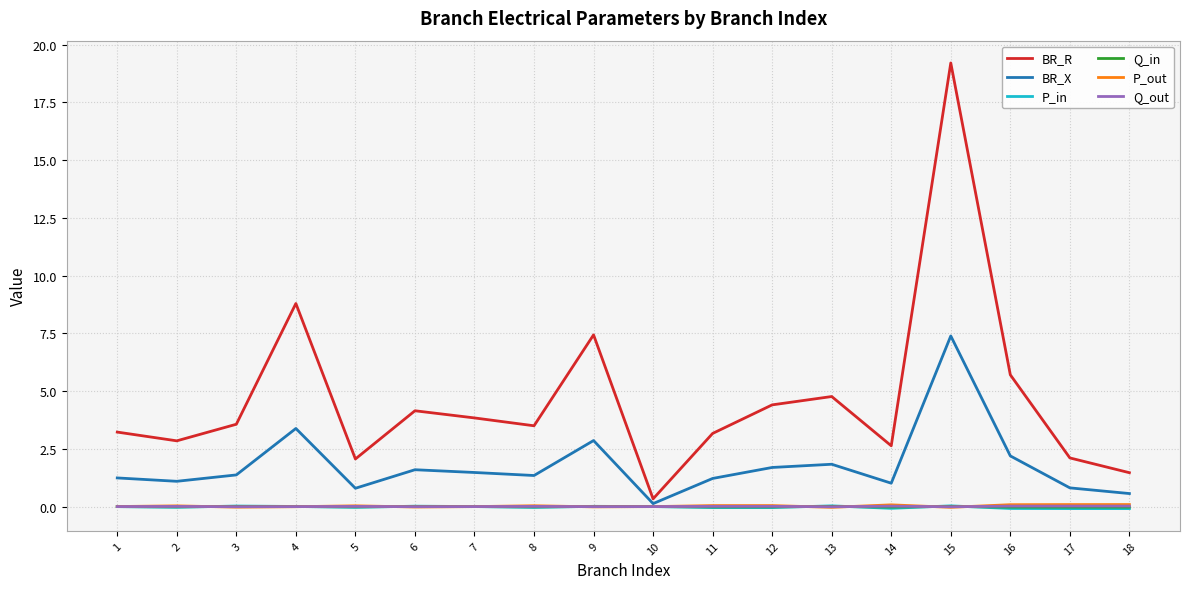

At which category does BR_R reach its first local valley?

2